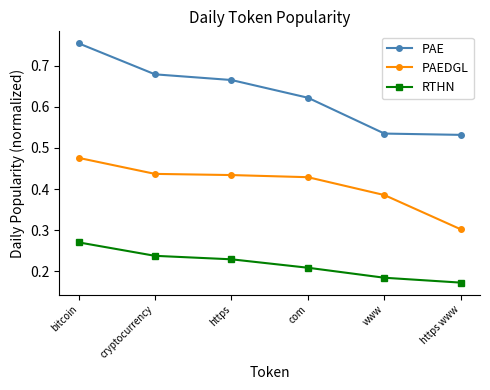

What is the total value across all series at com?

1.3